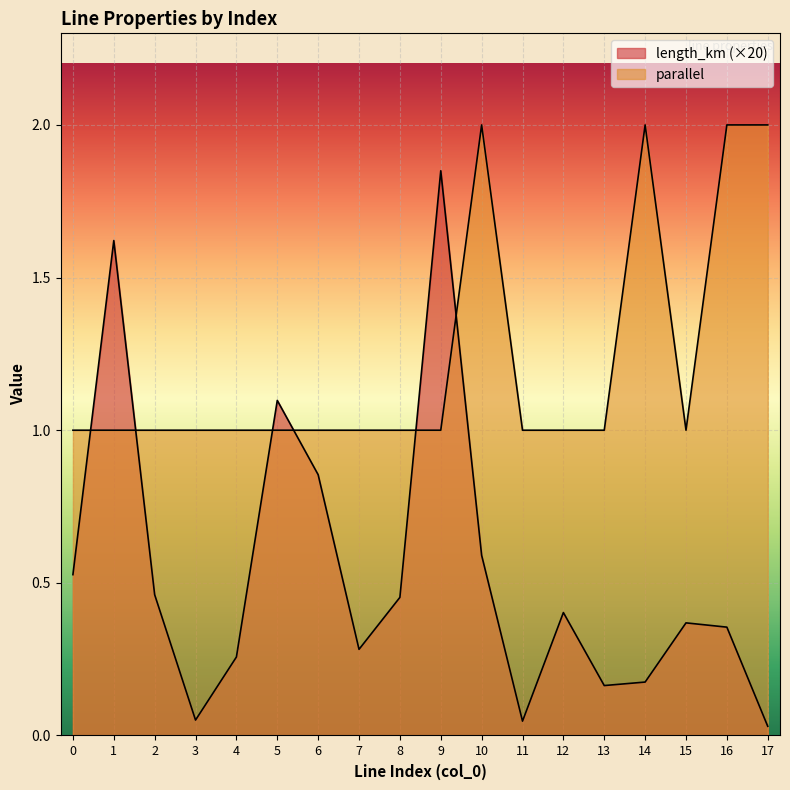

Reading left to right, transcribe all the data shown in this chart.

length_km: 0.5	1.6	0.5	0.1	0.3	1.1	0.9	0.3	0.5	1.8	0.6	0.0	0.4	0.2	0.2	0.4	0.4	0.0
parallel: 1.0	1.0	1.0	1.0	1.0	1.0	1.0	1.0	1.0	1.0	2.0	1.0	1.0	1.0	2.0	1.0	2.0	2.0